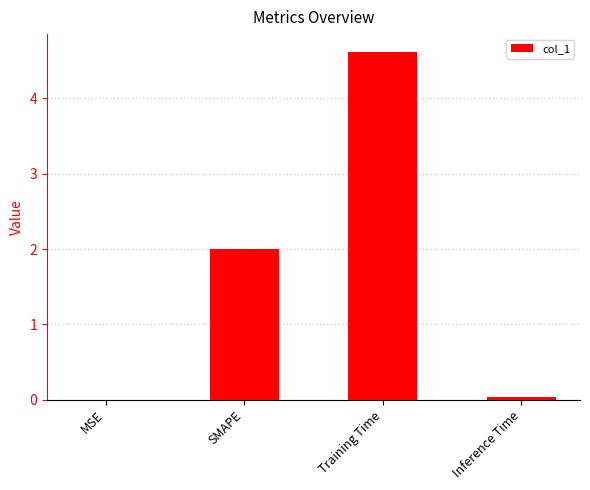

What is the sum of all values?

6.7